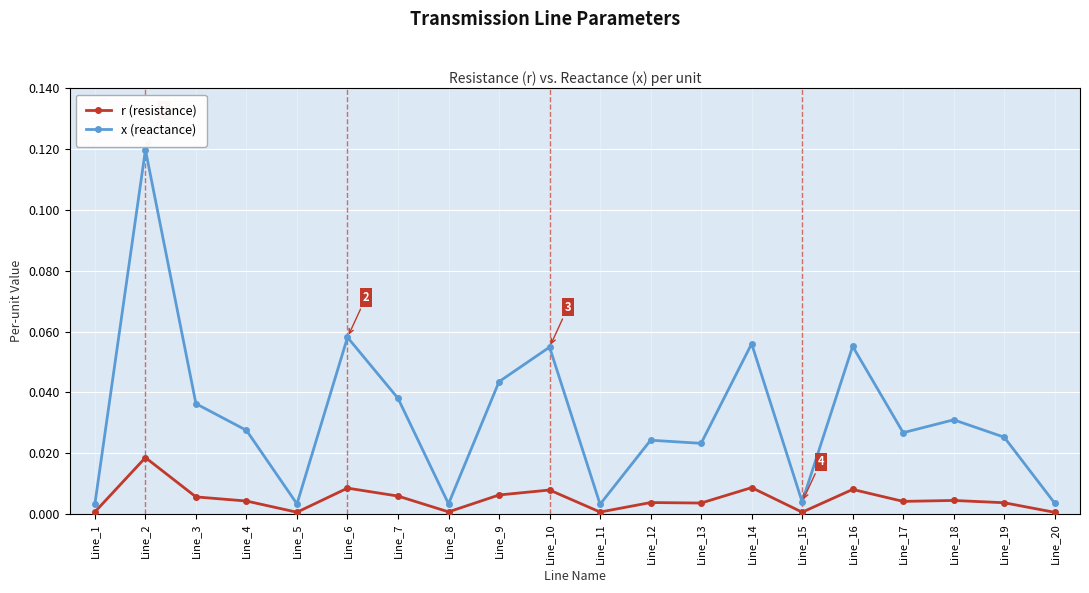

Is this an area chart (filled region under the line)?

No